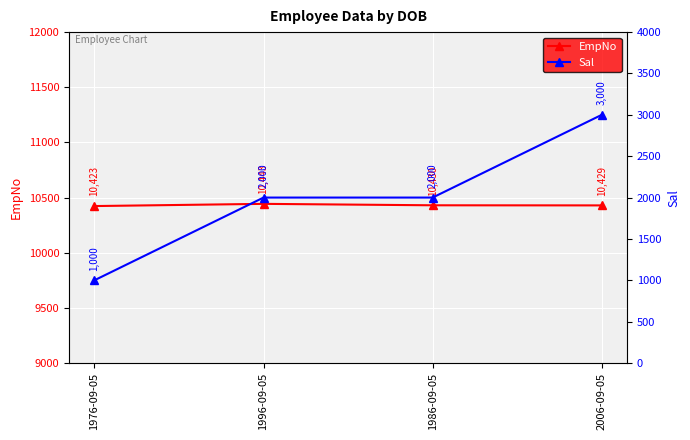

Count the number of data series in this chart.

2